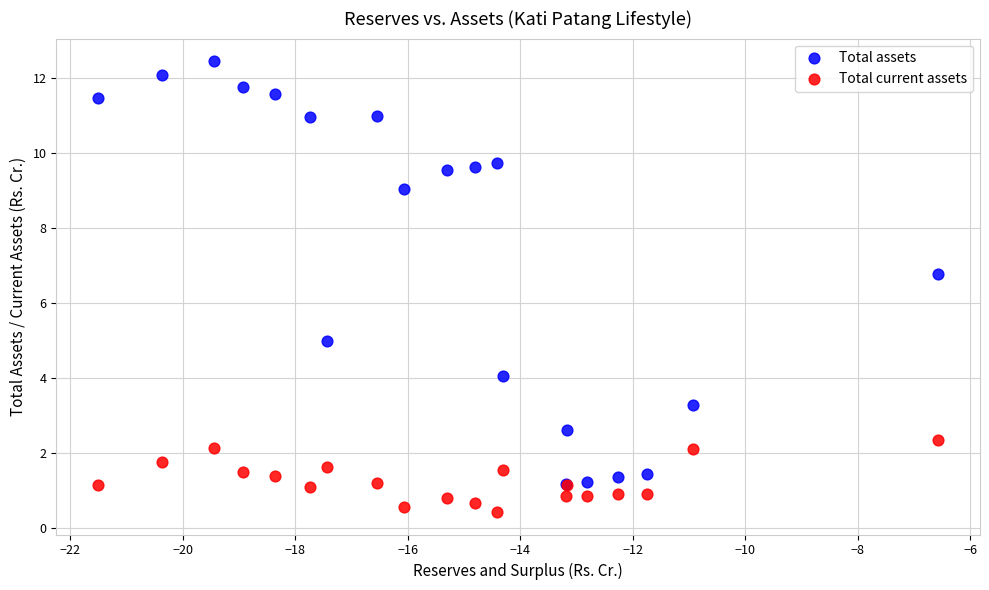

In the Total assets series, what Y value is closest to 6?

6.8